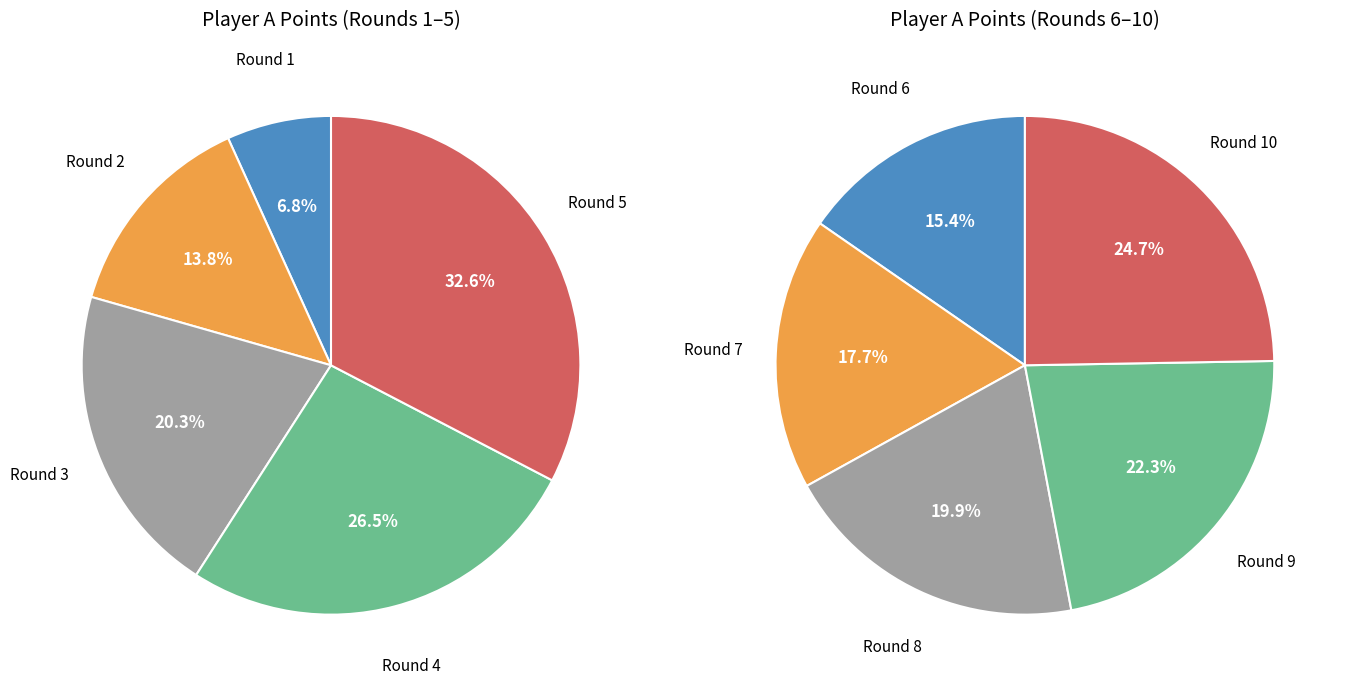

Is 6 the majority of the pie?

No